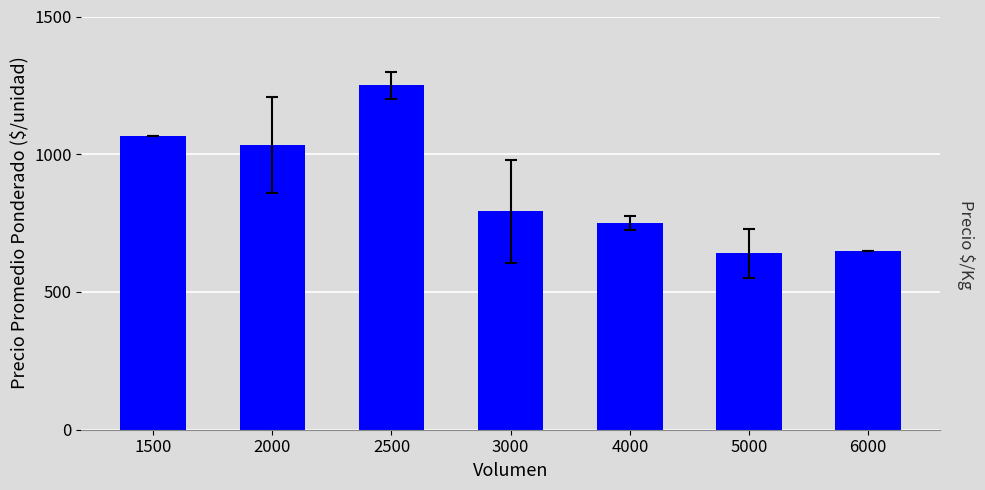

What is the greatest value displayed?

1250